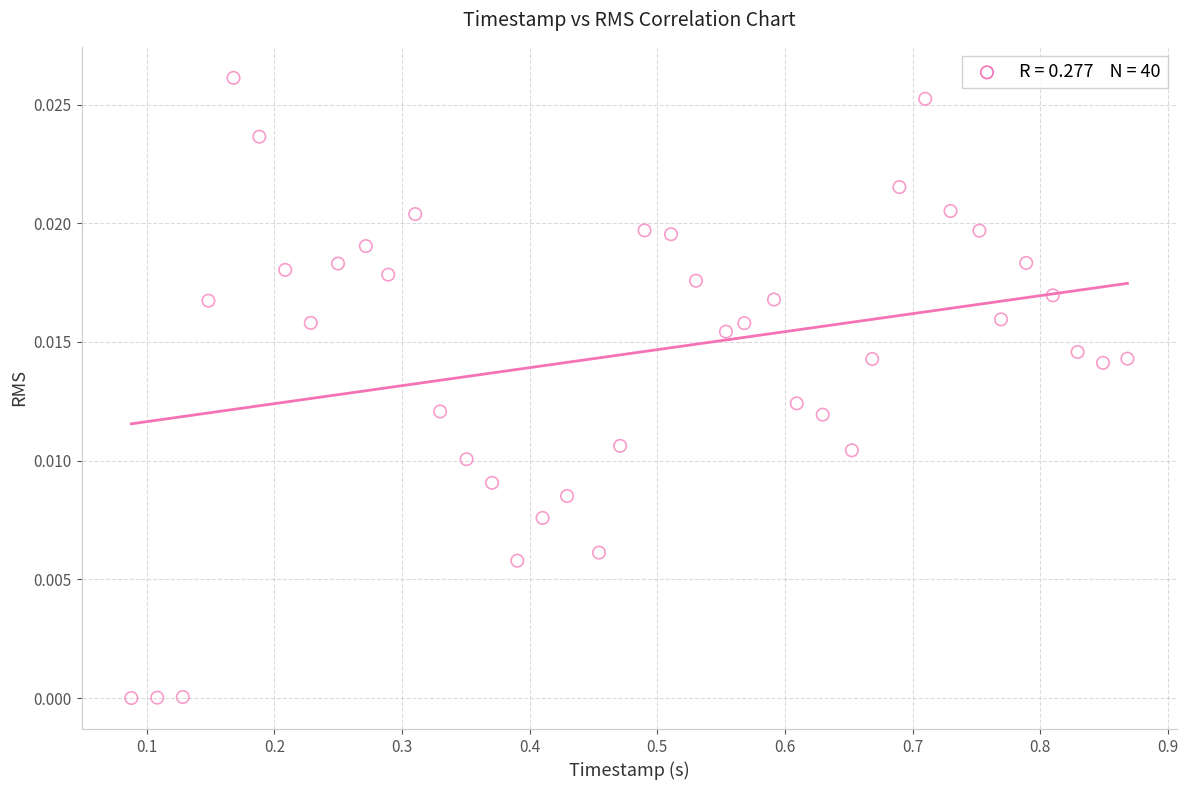

What is the range of X values (max minus min)?

0.8